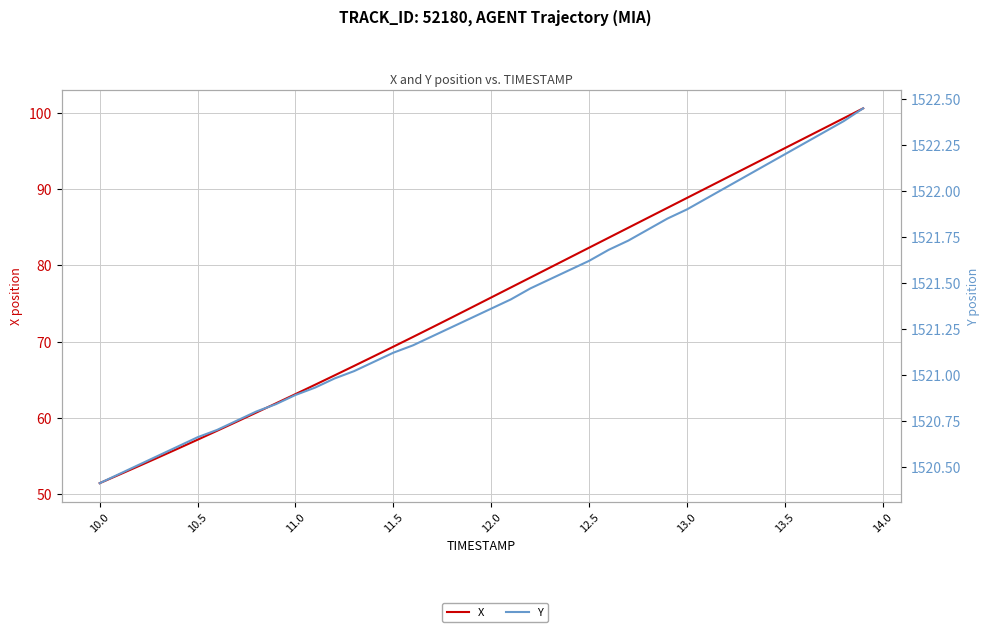

What is the difference between the maximum and minimum values in the X series?

49.3